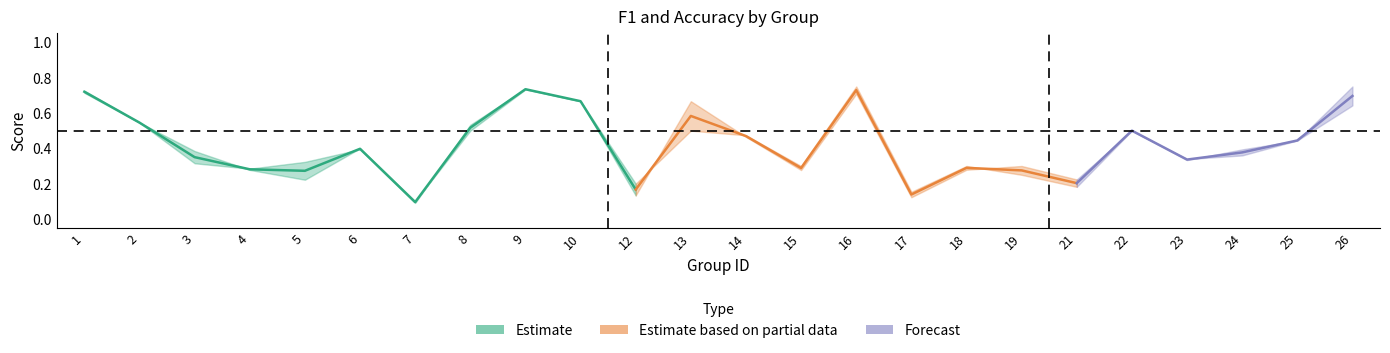

True or false: f1 has a value of 1.2 at 16.

False